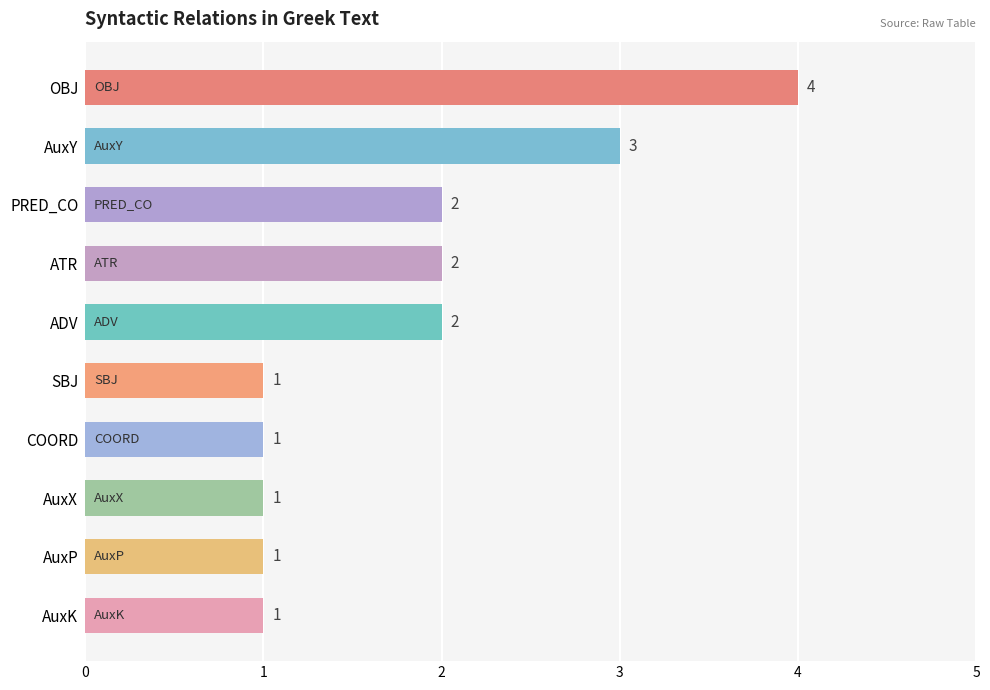

What is the sum of all values?

18